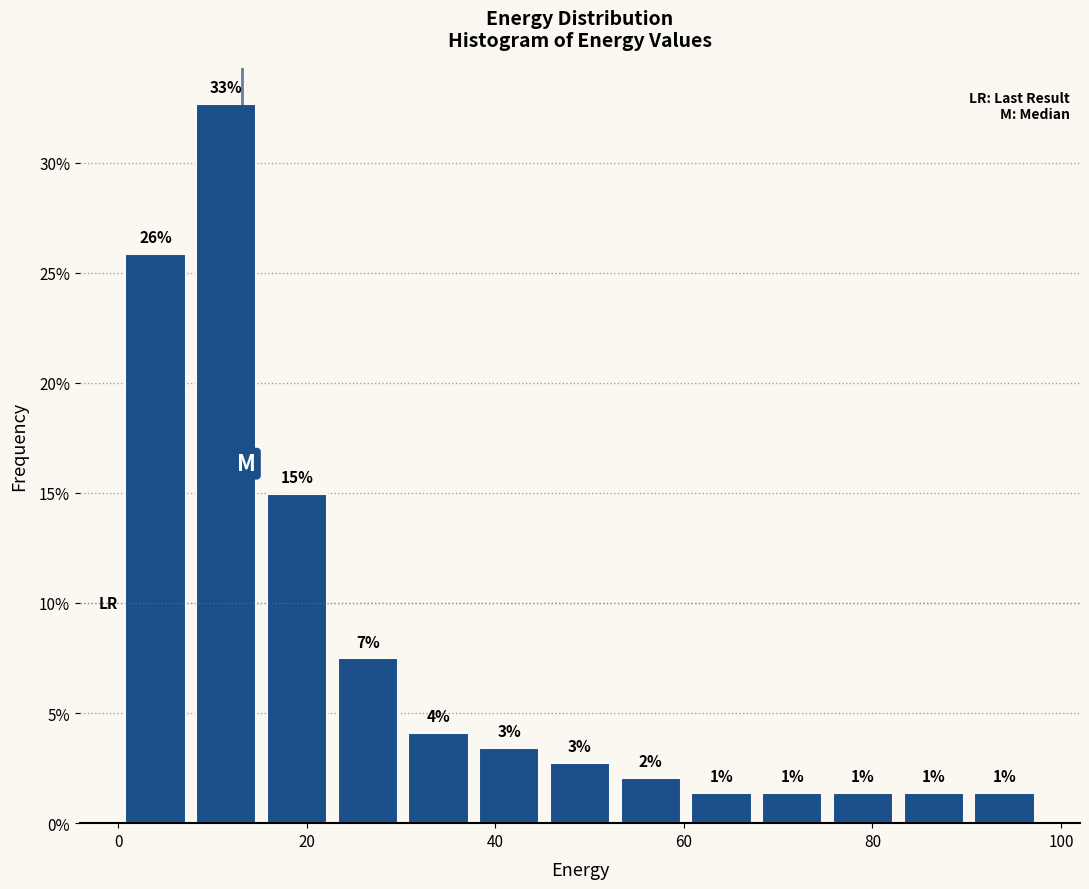

Read against the x-axis, roughly where is the centre of the tallest bar?

12